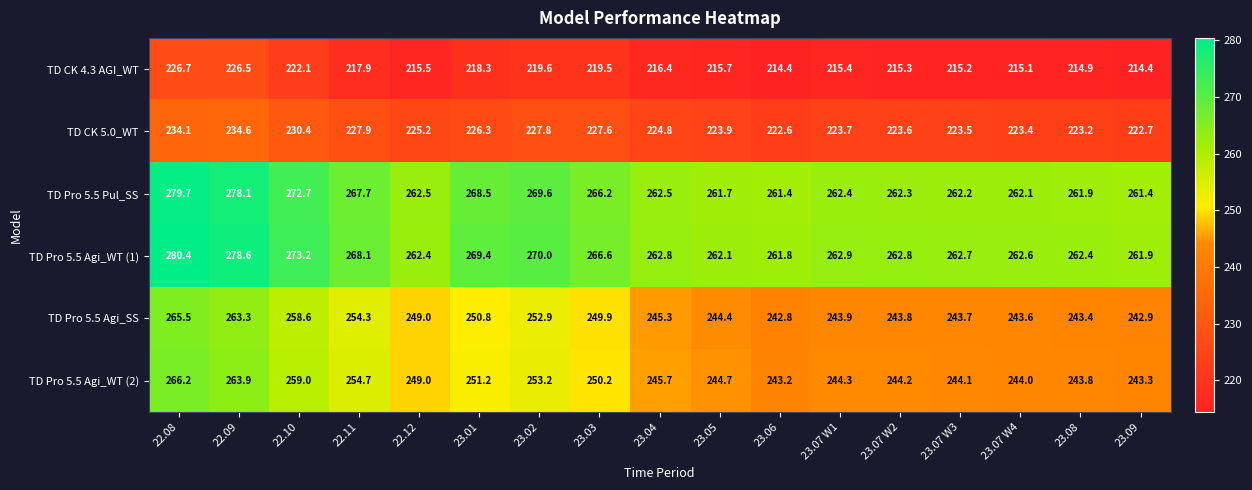

What is the difference between the highest and lowest values at 23.08?

47.5